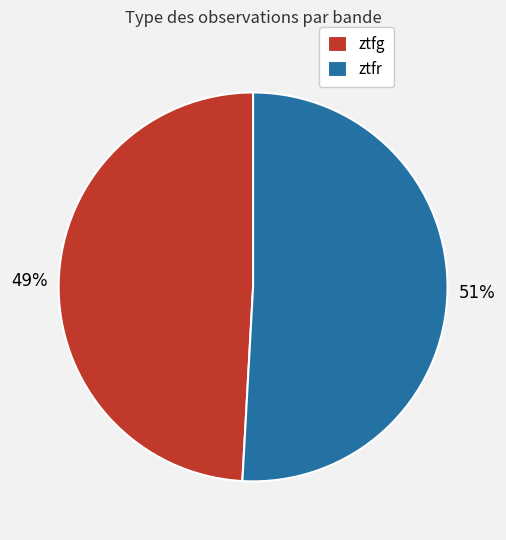

Is ztfg the majority of the pie?

No